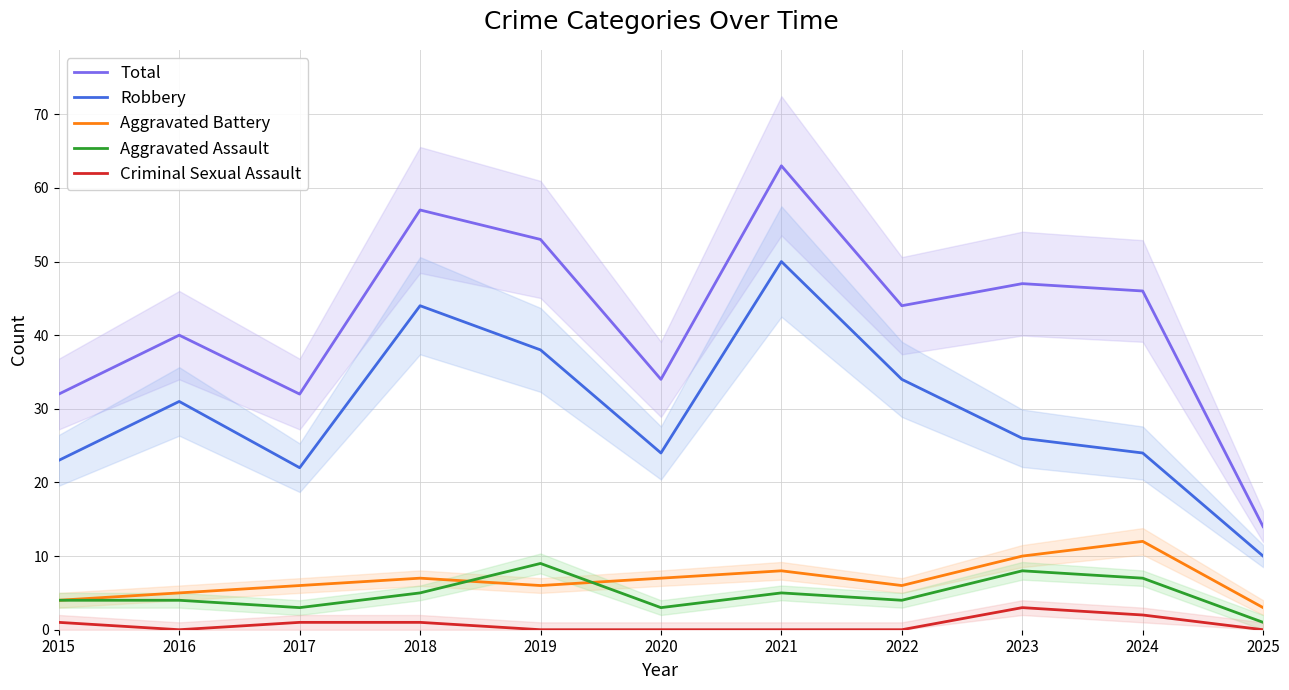

True or false: Criminal Sexual Assault and Aggravated Battery cross at least once.

False